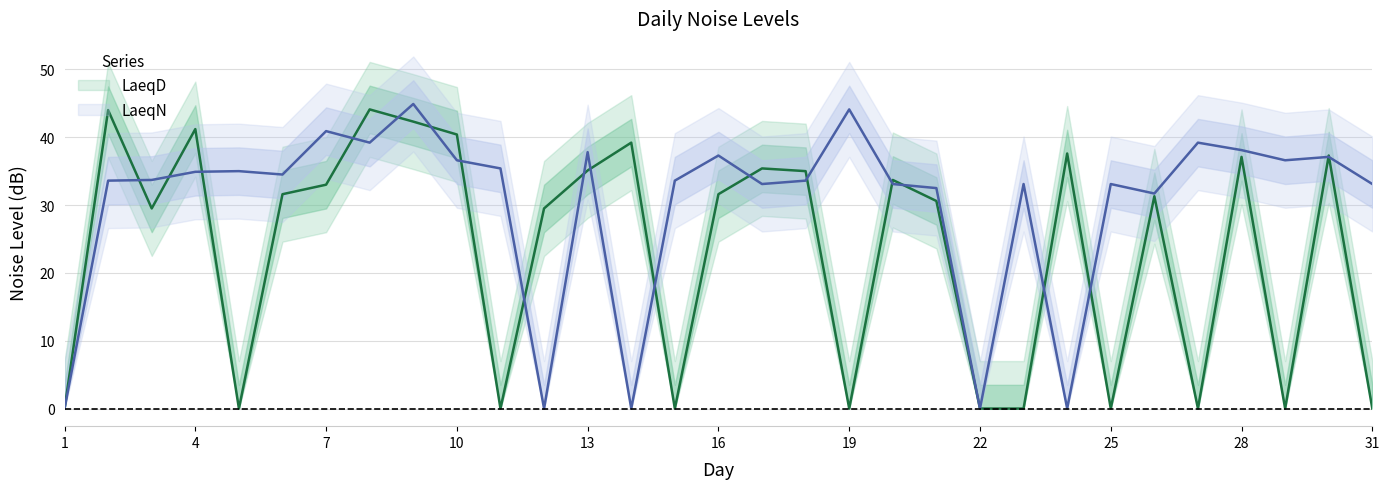

Which series ends up on top after the final intersection of LaeqN and LaeqD?

LaeqN